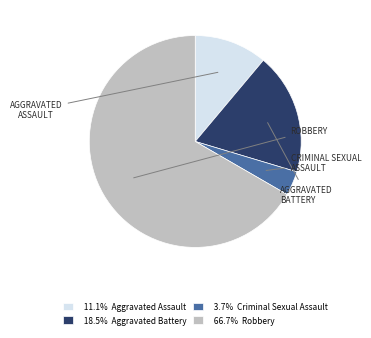

Is 66.7% Robbery the majority of the pie?

Yes